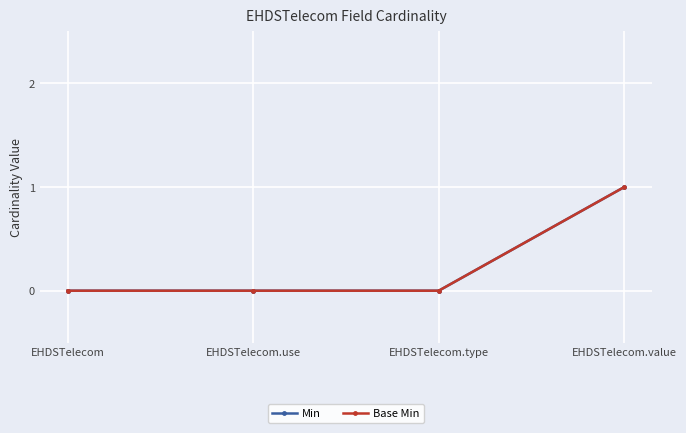

Is this an area chart (filled region under the line)?

No